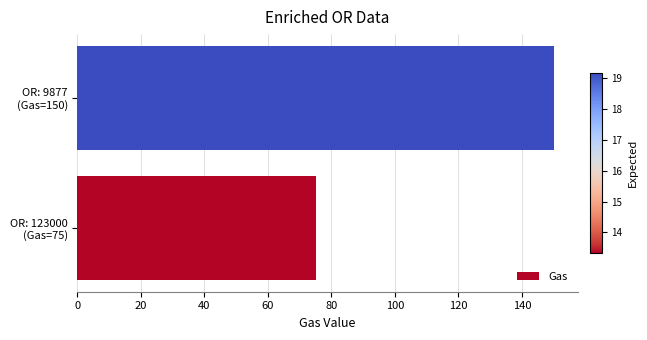

How many bars are there in total?

2